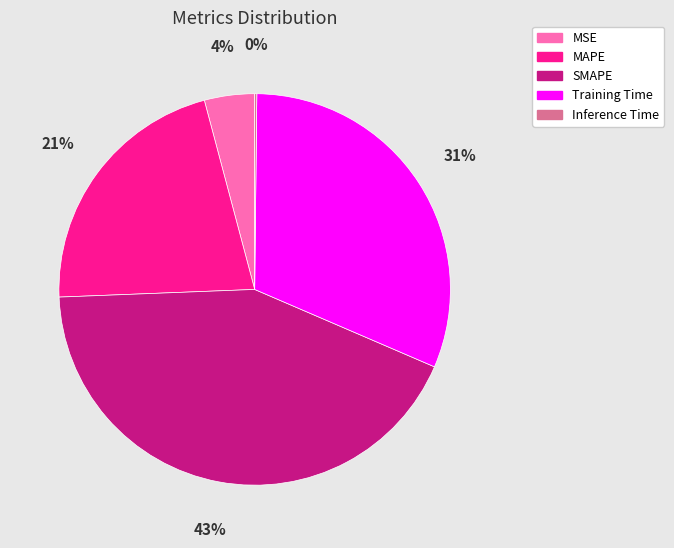

Approximately how many times larger is the value at Training Time compared to SMAPE?

0.7